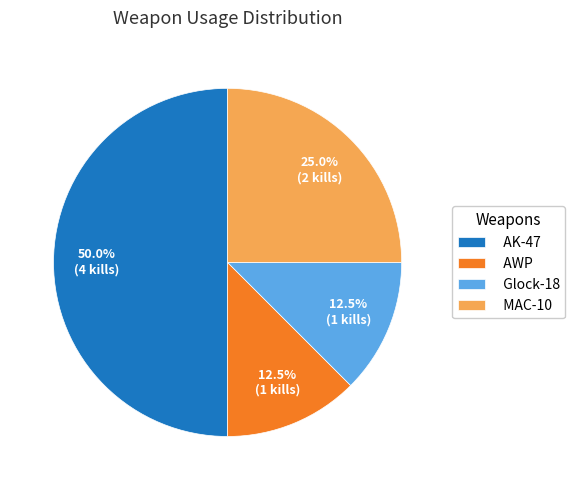

True or false: AWP accounts for 5% of the total.

False